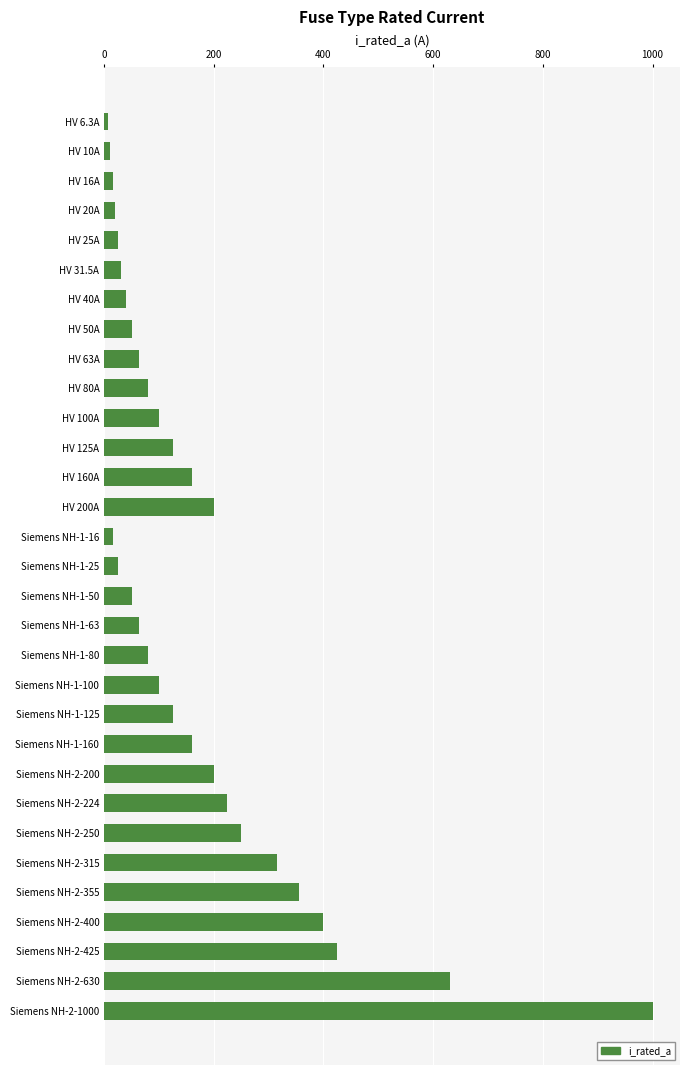

At which label is the value closest to 503?

Siemens NH-2-425